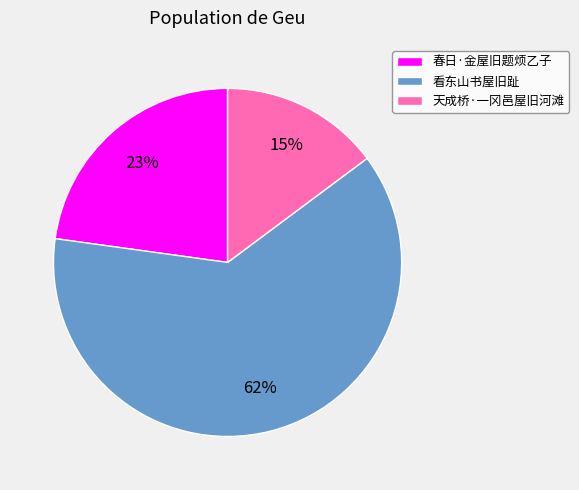

Between 看东山书屋旧趾 and 天成桥·一冈邑屋旧河滩, which is larger?

看东山书屋旧趾